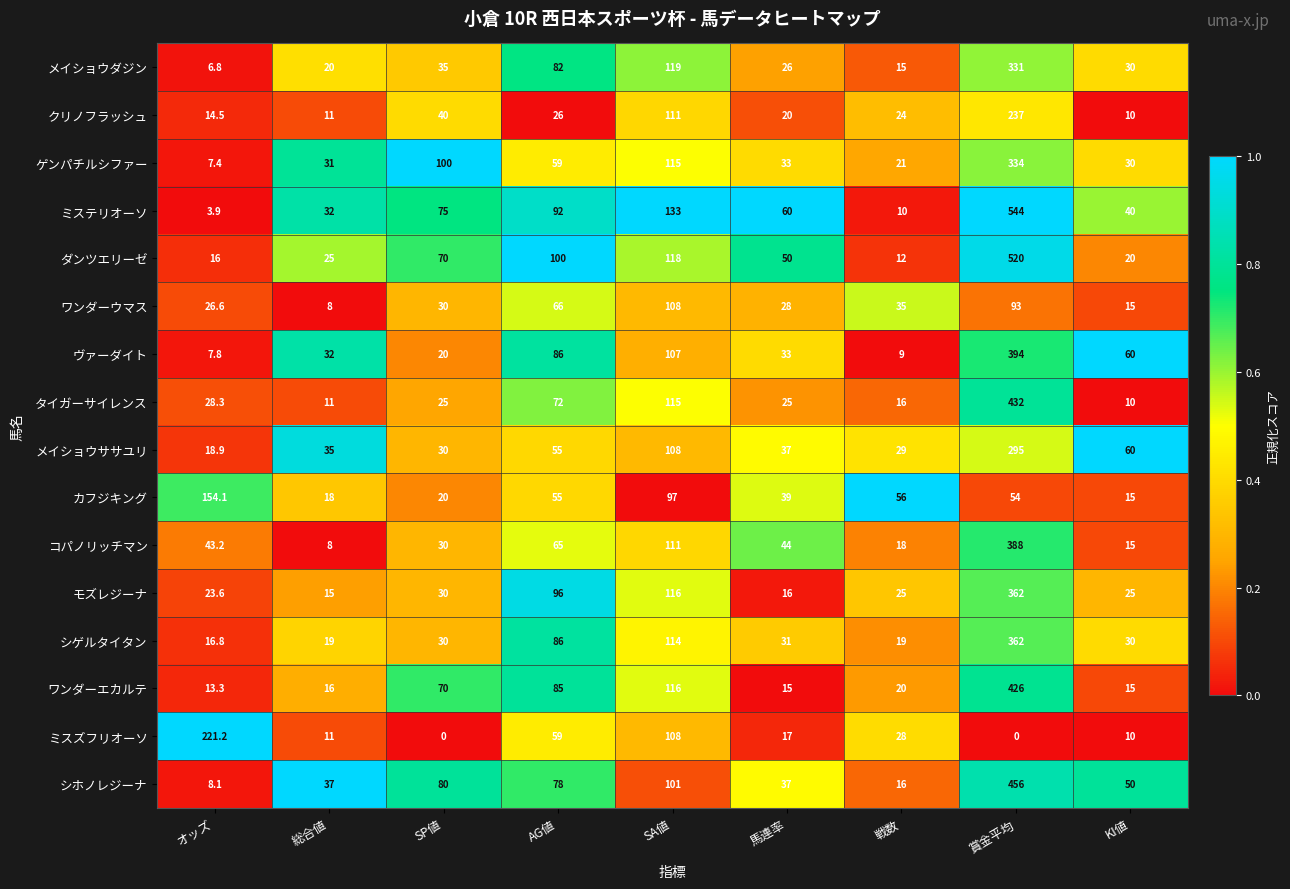

At which label does ゲンパチルシファー reach its peak?

賞金平均